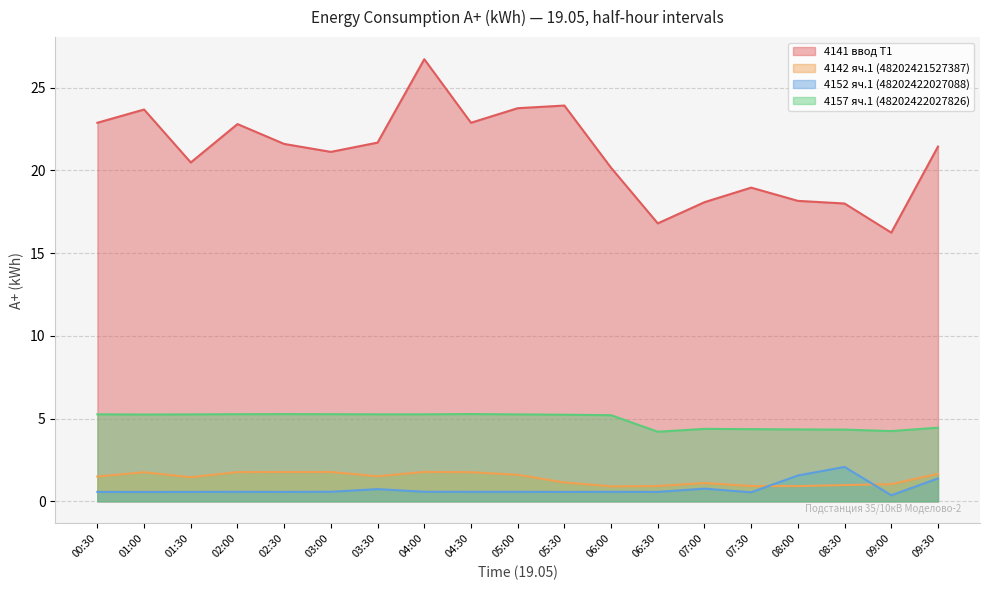

Is the value of 4152 яч.1 (48202422027088) at 07:30 greater than the value of 4142 яч.1 (48202421527387) at 09:30?

No